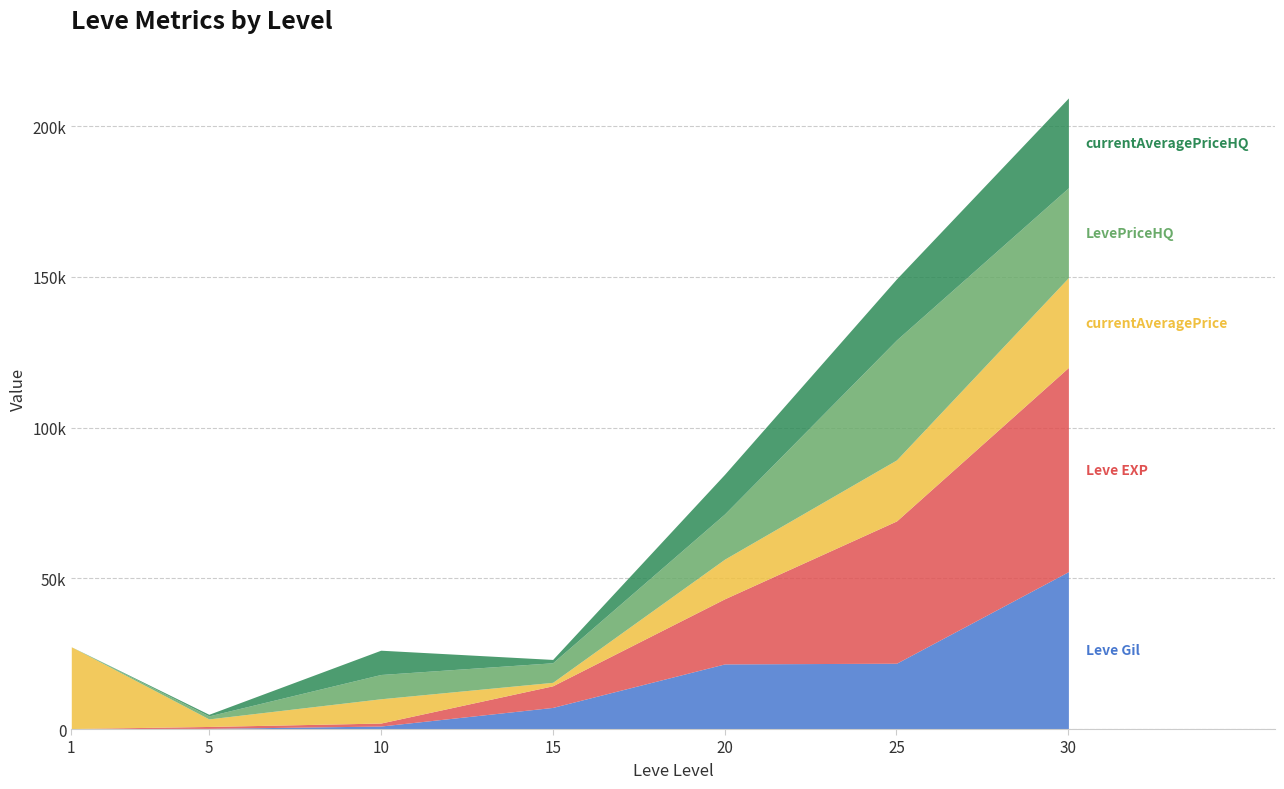

At which category is the sum across all series the highest?

30